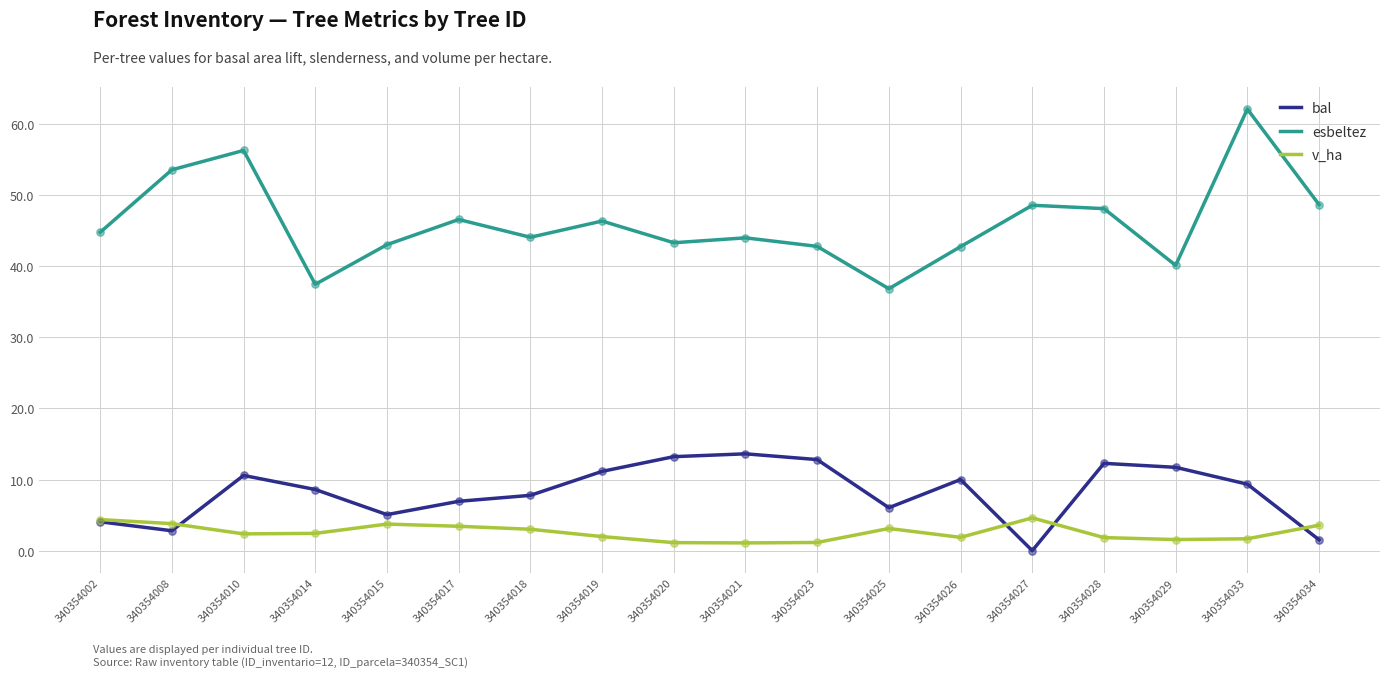

What are all the series names shown in the legend?

bal, esbeltez, v_ha